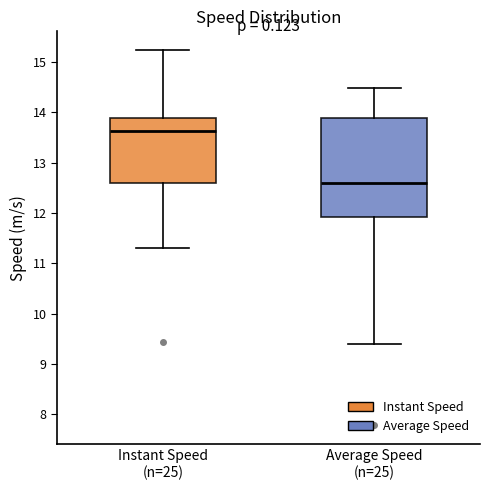

Which box's median line is the lowest?

Average Speed (n=25)